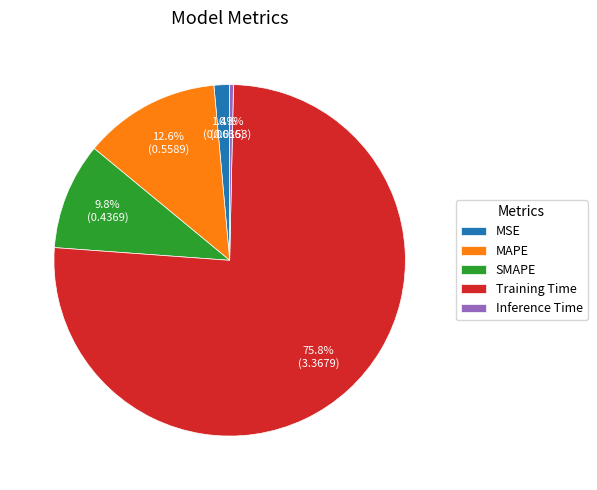

Which category has the biggest portion of the pie?

Training Time